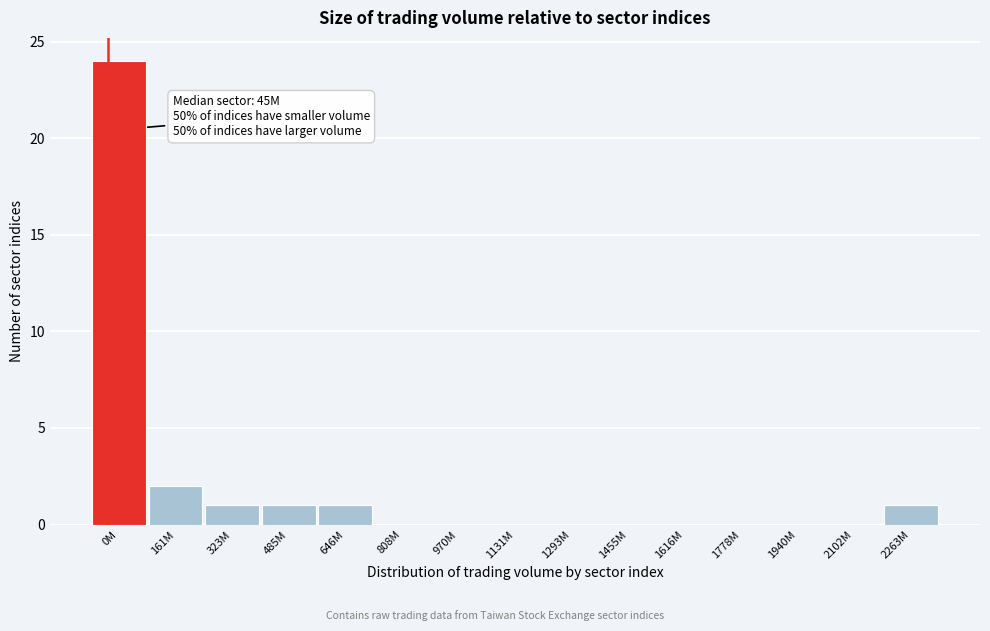

Reading left to right, list all the values displayed in this chart.

0M=24	161M=2	323M=1	485M=1	646M=1	808M=0	970M=0	1131M=0	1293M=0	1455M=0	1616M=0	1778M=0	1940M=0	2102M=0	2263M=1